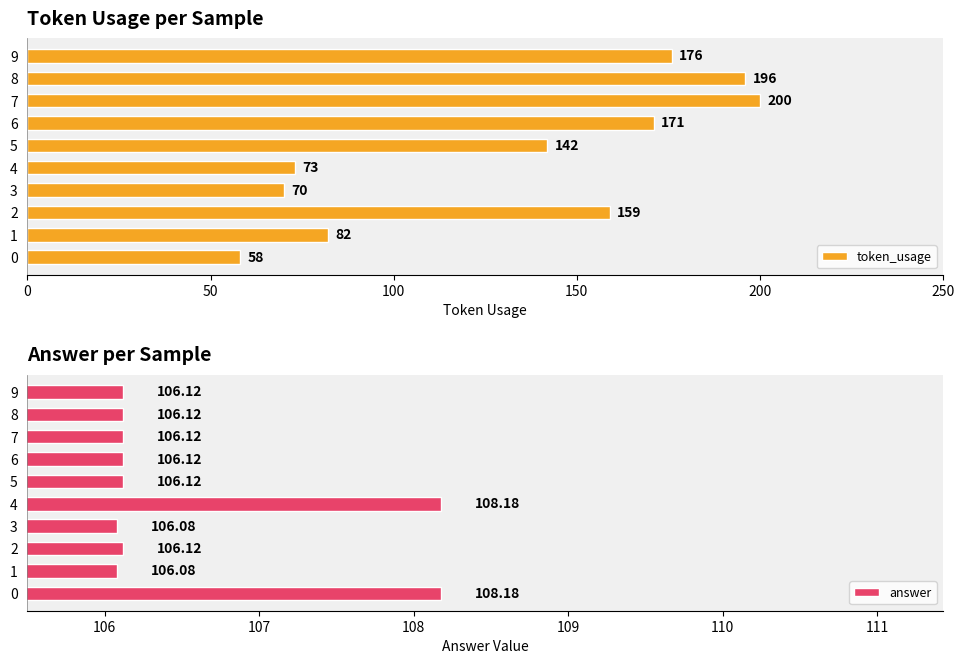

Which series has the largest range (max minus min)?

token_usage